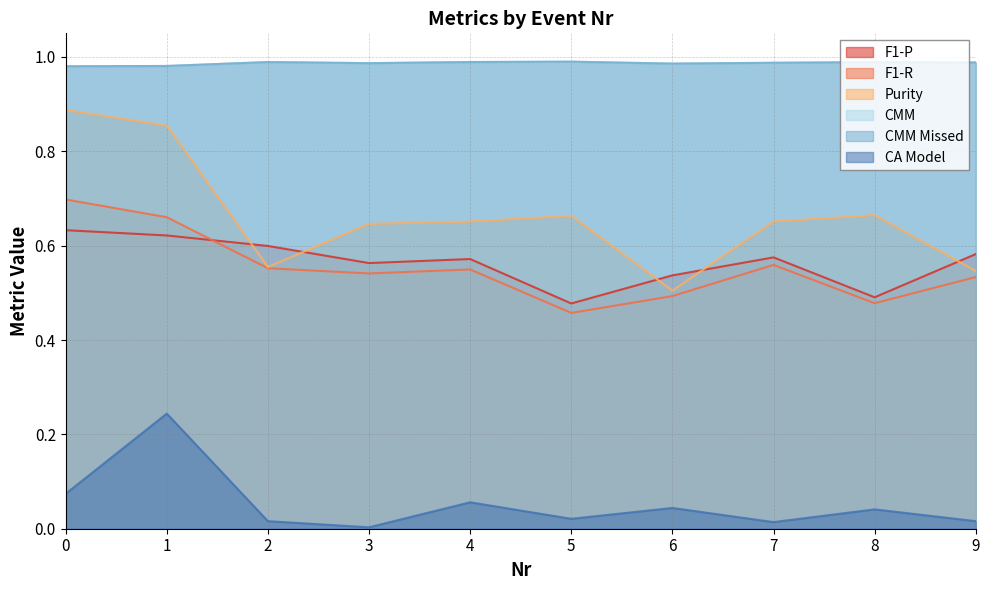

Which series has the largest total across all categories?

CMM Missed